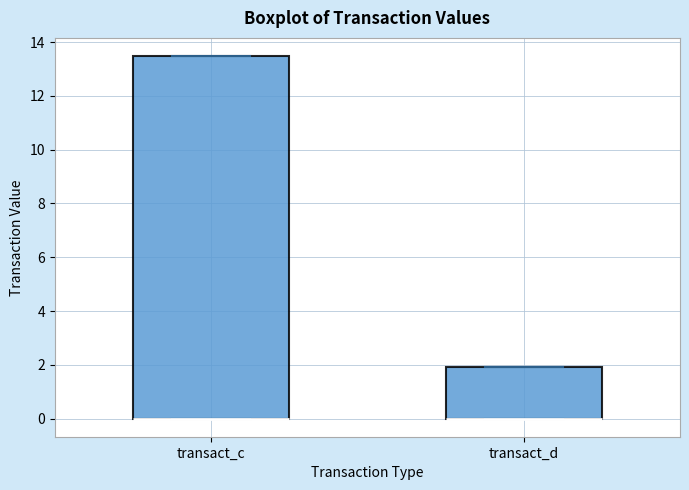

Which box is the tallest, from its lower edge to its upper edge?

transact_c